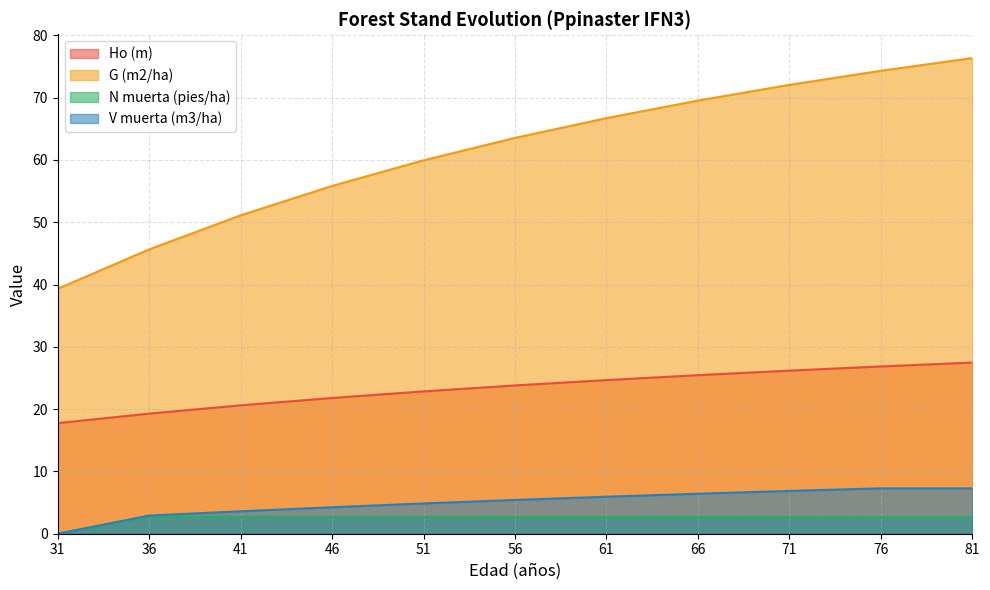

What is the value of the N muerta (pies/ha) point at the 4th from the left?

2.7